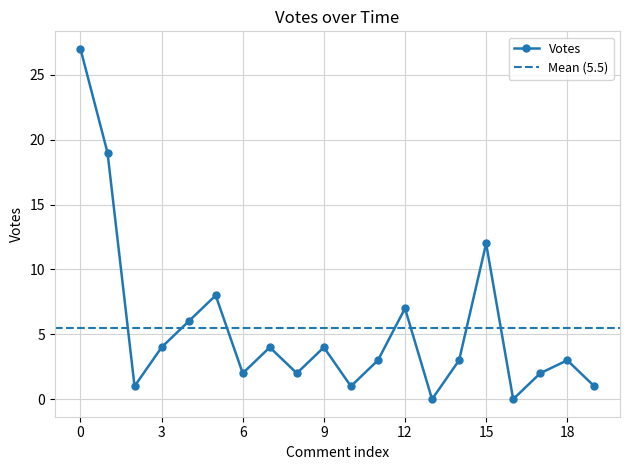

What is the maximum value shown in the chart?

27